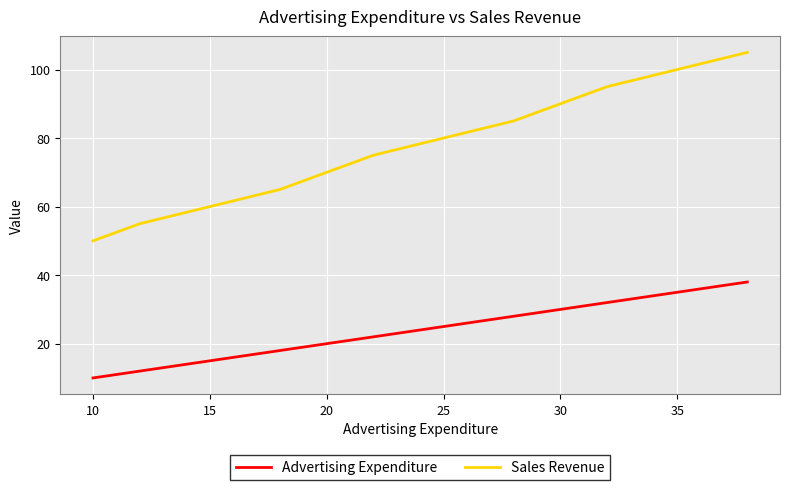

Which series has the largest total across all categories?

Sales Revenue